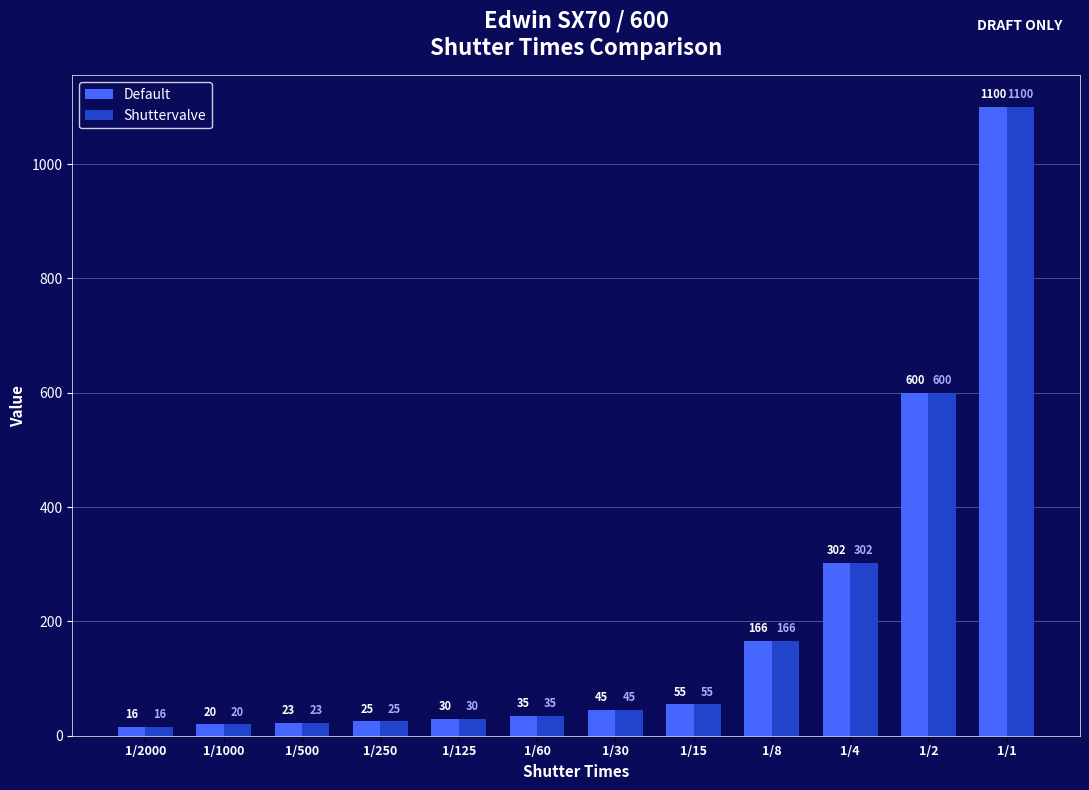

What is the value of the Default bar at the 5th from the left?

30